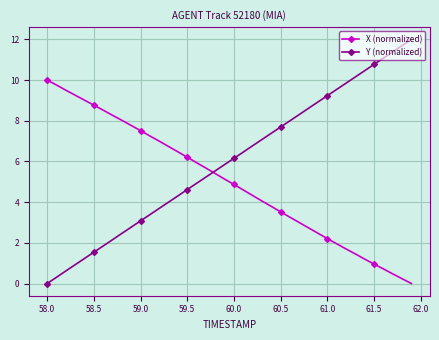

Which series ends up on top after the final intersection of X (normalized) and Y (normalized)?

Y (normalized)